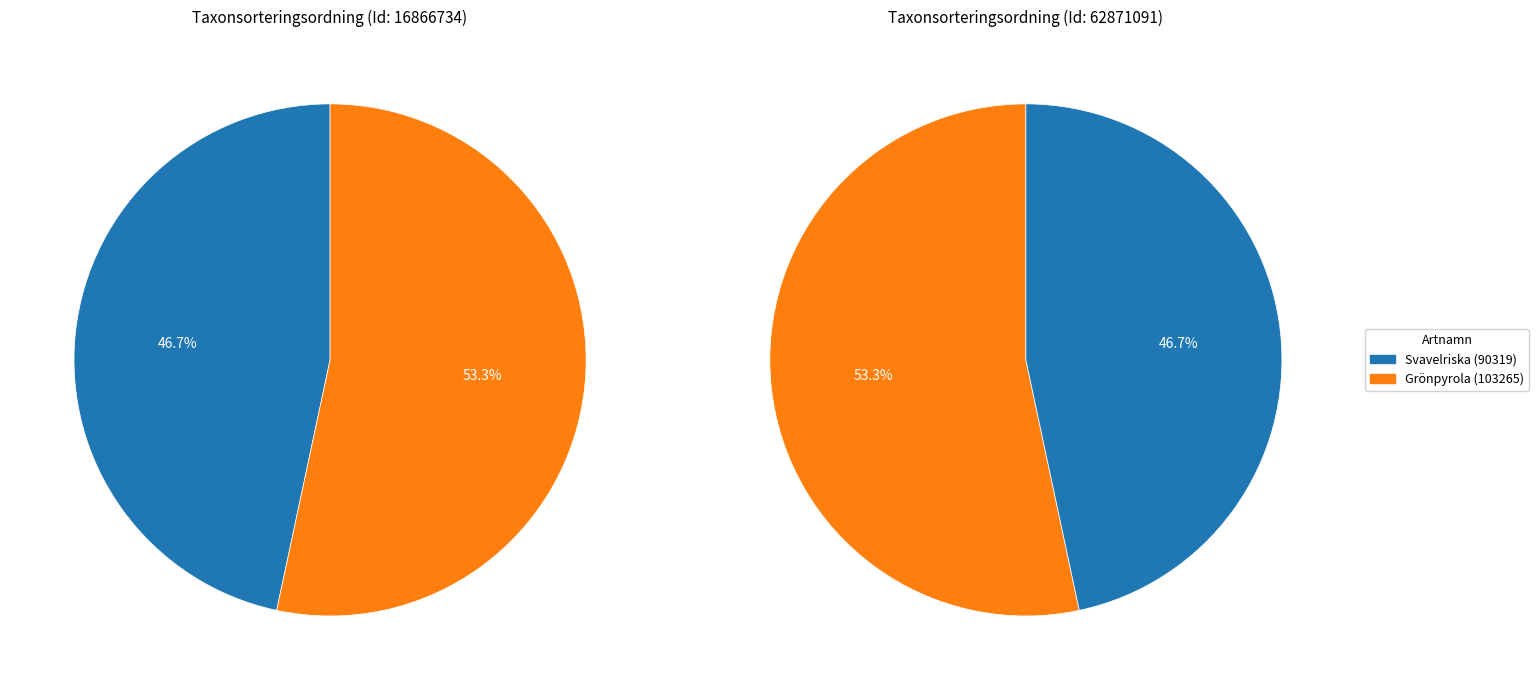

What percentage is the Grönpyrola slice, to the nearest percent?

53%